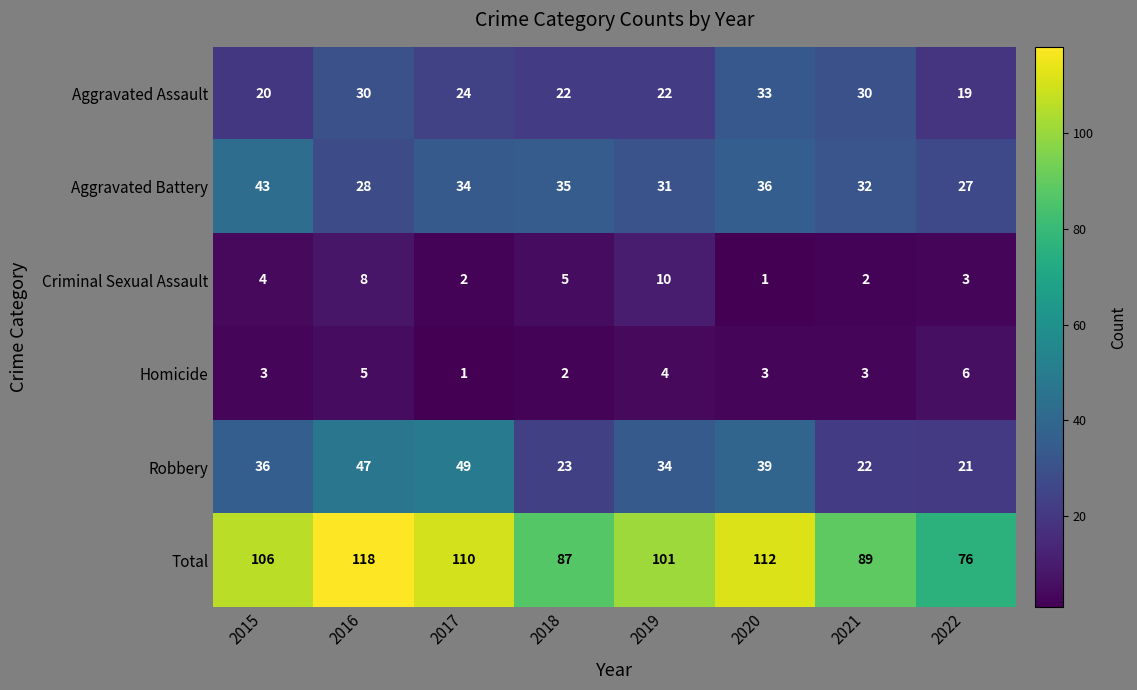

What is the total value across all series at 2019?

202